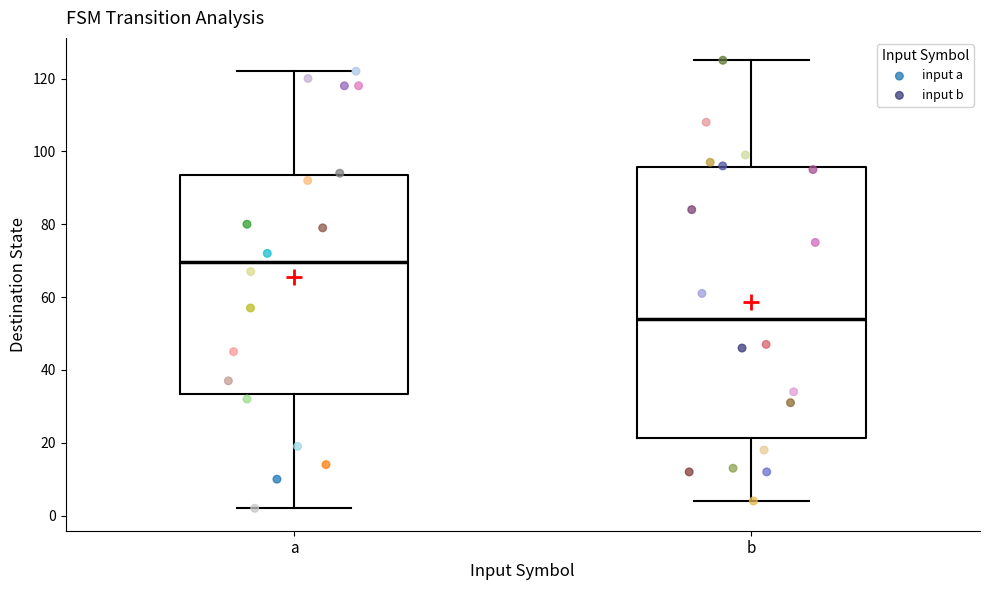

Where is the upper edge of the box for a on the y-axis? The values are not printed on the chart, so give them approximately, as read against the axis.

94